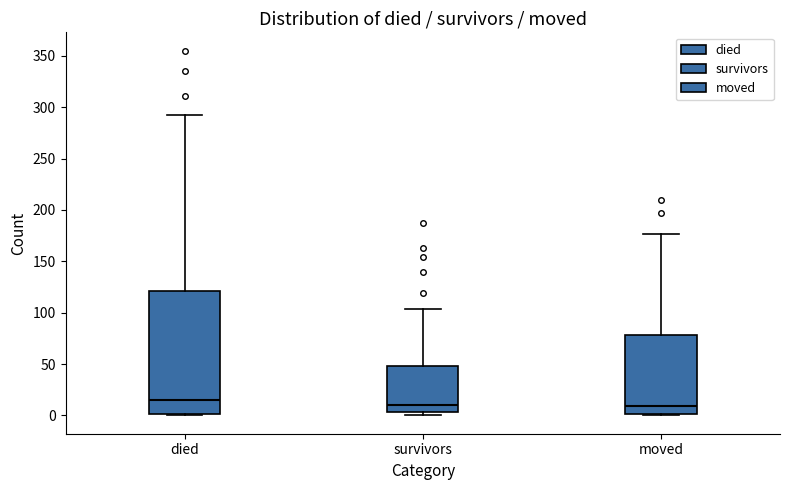

Reading left to right, read every box against the y-axis: the position of its median line, the range the box covers, and the ends of its whiskers. The values are not printed on the chart, so give them approximately, as read against the axis.

died: median 15, box 0 to 120, whiskers 0 to 290
survivors: median 10, box 5 to 50, whiskers 0 to 105
moved: median 10, box 0 to 80, whiskers 0 to 175